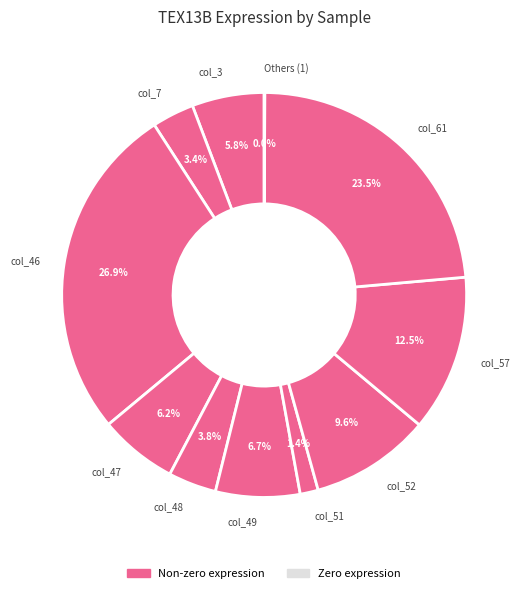

How much of the chart is everything except col_52?

90.4%